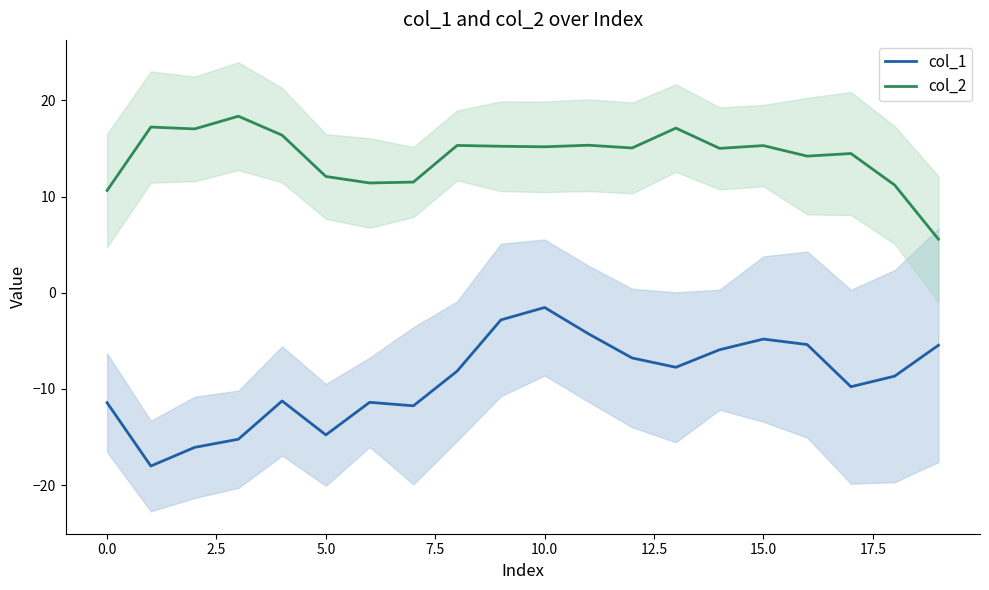

Which category has the highest value in the col_1 series?

10.0